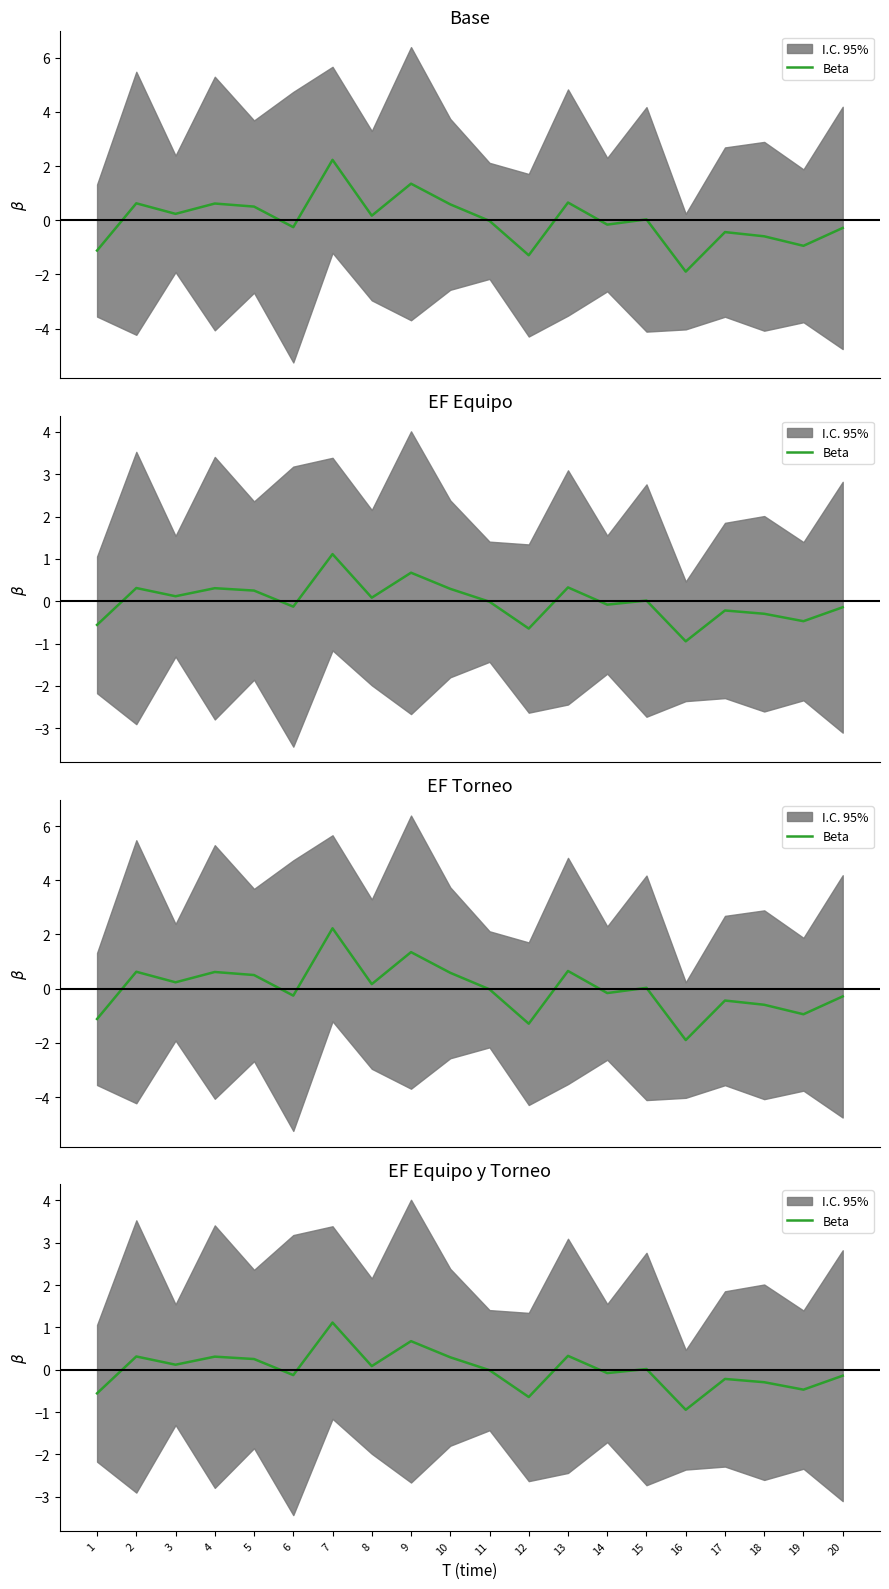

How many points are higher than both their immediate neighbors (excluding endpoints)?

7